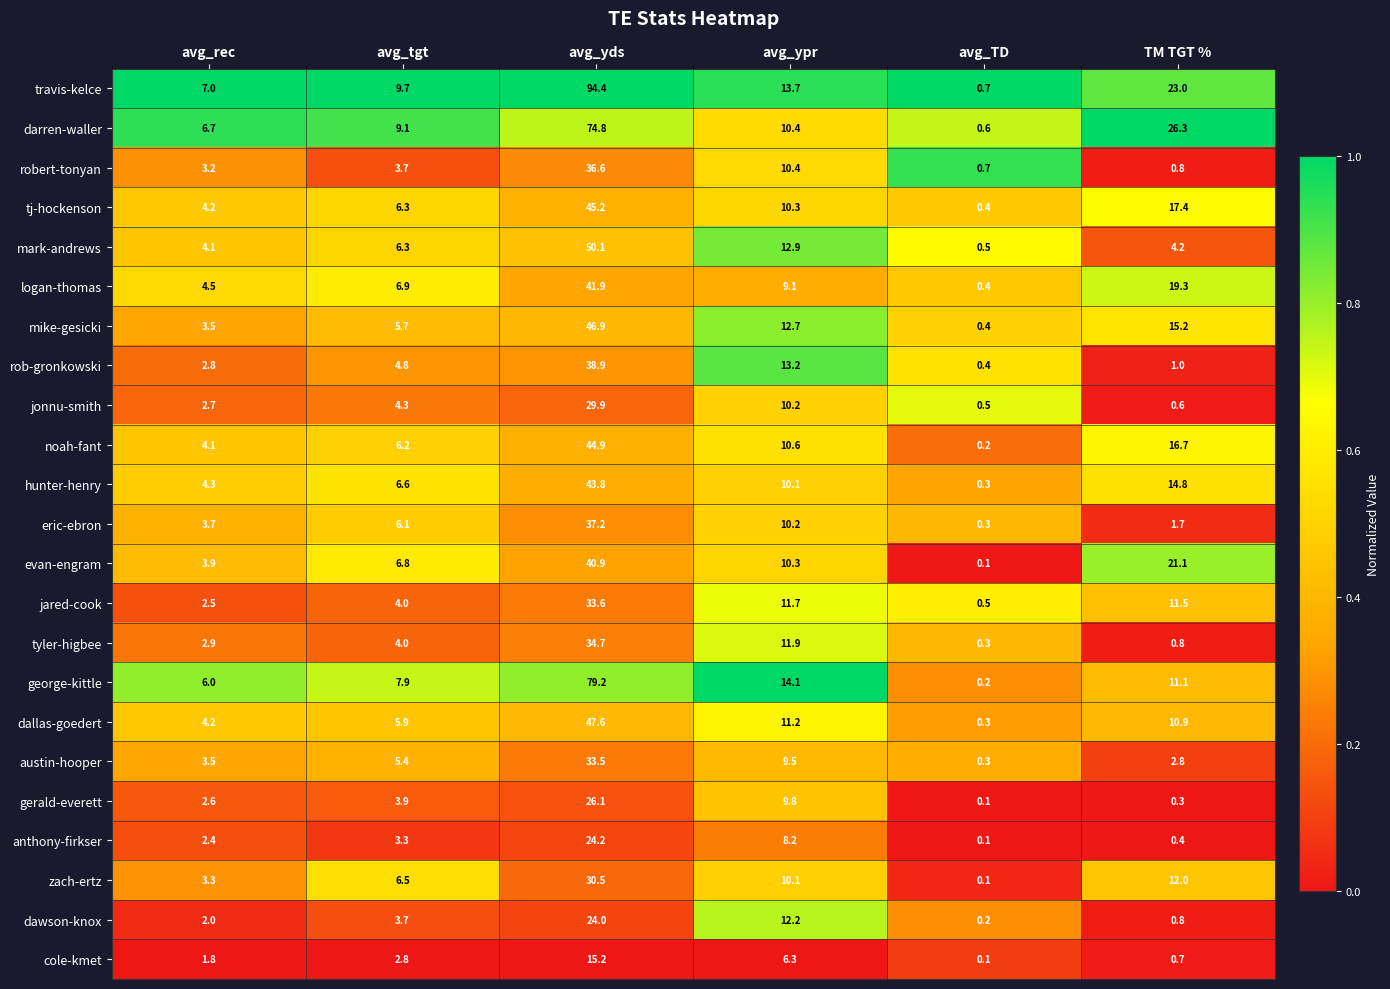

What value does the eric-ebron series have at avg_rec?

3.7